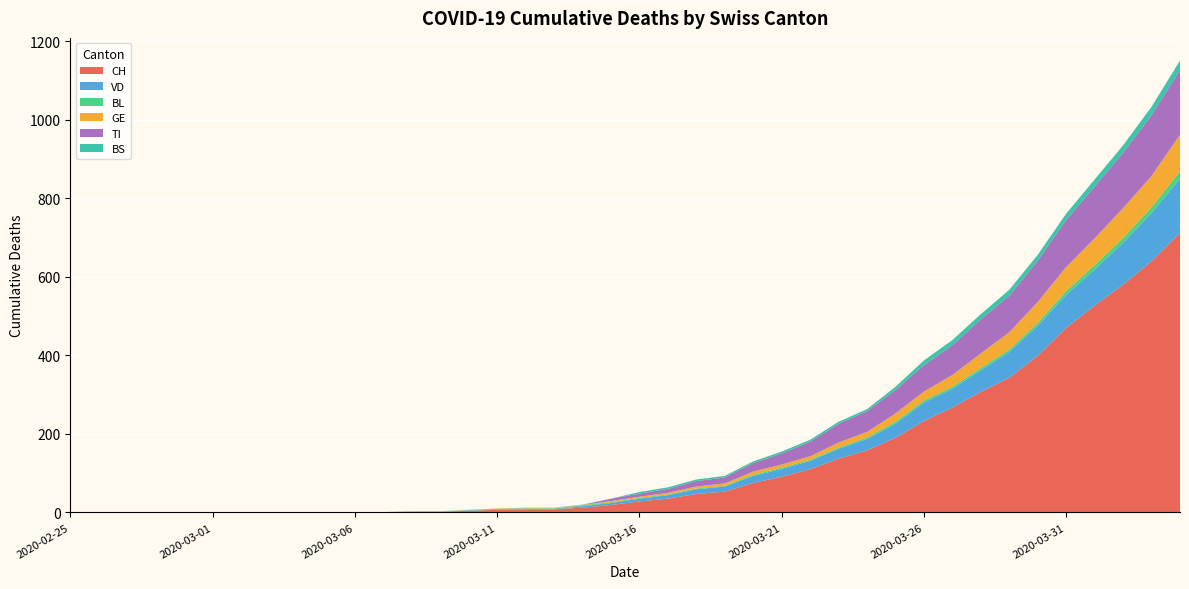

Reading right to left, what are all the values shown in this chart?

CH: 2020-04-04=712	2020-04-03=640	2020-04-02=580	2020-04-01=527	2020-03-31=470	2020-03-30=399	2020-03-29=343	2020-03-28=307	2020-03-27=267	2020-03-26=233	2020-03-25=190	2020-03-24=158	2020-03-23=137	2020-03-22=110	2020-03-21=91	2020-03-20=75	2020-03-19=53	2020-03-18=47	2020-03-17=35	2020-03-16=28	2020-03-15=19	2020-03-14=12	2020-03-13=8	2020-03-12=8	2020-03-11=7	2020-03-10=4	2020-03-09=2	2020-03-08=2	2020-03-07=1	2020-03-06=1	2020-03-05=0	2020-03-04=0	2020-03-03=0	2020-03-02=0	2020-03-01=0	2020-02-29=0	2020-02-28=0	2020-02-27=0	2020-02-26=0	2020-02-25=0
VD: 2020-04-04=138	2020-04-03=123	2020-04-02=107	2020-04-01=92	2020-03-31=84	2020-03-30=77	2020-03-29=66	2020-03-28=55	2020-03-27=48	2020-03-26=47	2020-03-25=36	2020-03-24=29	2020-03-23=25	2020-03-22=21	2020-03-21=20	2020-03-20=18	2020-03-19=13	2020-03-18=12	2020-03-17=9	2020-03-16=7	2020-03-15=5	2020-03-14=4	2020-03-13=0	2020-03-12=0	2020-03-11=0	2020-03-10=1	2020-03-09=0	2020-03-08=0	2020-03-07=0	2020-03-06=0	2020-03-05=0	2020-03-04=0	2020-03-03=0	2020-03-02=0	2020-03-01=0	2020-02-29=0	2020-02-28=0	2020-02-27=0	2020-02-26=0	2020-02-25=0
BL: 2020-04-04=19	2020-04-03=14	2020-04-02=12	2020-04-01=11	2020-03-31=10	2020-03-30=7	2020-03-29=6	2020-03-28=6	2020-03-27=5	2020-03-26=5	2020-03-25=5	2020-03-24=4	2020-03-23=3	2020-03-22=3	2020-03-21=3	2020-03-20=3	2020-03-19=2	2020-03-18=2	2020-03-17=2	2020-03-16=2	2020-03-15=2	2020-03-14=2	2020-03-13=2	2020-03-12=2	2020-03-11=2	2020-03-10=1	2020-03-09=1	2020-03-08=1	2020-03-07=0	2020-03-06=0	2020-03-05=0	2020-03-04=0	2020-03-03=0	2020-03-02=0	2020-03-01=0	2020-02-29=0	2020-02-28=0	2020-02-27=0	2020-02-26=0	2020-02-25=0
GE: 2020-04-04=93	2020-04-03=80	2020-04-02=76	2020-04-01=68	2020-03-31=61	2020-03-30=53	2020-03-29=44	2020-03-28=37	2020-03-27=30	2020-03-26=23	2020-03-25=21	2020-03-24=14	2020-03-23=13	2020-03-22=9	2020-03-21=8	2020-03-20=8	2020-03-19=6	2020-03-18=5	2020-03-17=4	2020-03-16=3	2020-03-15=3	2020-03-14=1	2020-03-13=1	2020-03-12=1	2020-03-11=1	2020-03-10=1	2020-03-09=0	2020-03-08=0	2020-03-07=0	2020-03-06=0	2020-03-05=0	2020-03-04=0	2020-03-03=0	2020-03-02=0	2020-03-01=0	2020-02-29=0	2020-02-28=0	2020-02-27=0	2020-02-26=0	2020-02-25=0
TI: 2020-04-04=165	2020-04-03=155	2020-04-02=141	2020-04-01=132	2020-03-31=120	2020-03-30=105	2020-03-29=93	2020-03-28=87	2020-03-27=76	2020-03-26=67	2020-03-25=60	2020-03-24=53	2020-03-23=48	2020-03-22=37	2020-03-21=28	2020-03-20=22	2020-03-19=15	2020-03-18=14	2020-03-17=10	2020-03-16=8	2020-03-15=6	2020-03-14=0	2020-03-13=0	2020-03-12=0	2020-03-11=0	2020-03-10=0	2020-03-09=0	2020-03-08=0	2020-03-07=0	2020-03-06=0	2020-03-05=0	2020-03-04=0	2020-03-03=0	2020-03-02=0	2020-03-01=0	2020-02-29=0	2020-02-28=0	2020-02-27=0	2020-02-26=0	2020-02-25=0
BS: 2020-04-04=24	2020-04-03=21	2020-04-02=19	2020-04-01=18	2020-03-31=16	2020-03-30=15	2020-03-29=15	2020-03-28=13	2020-03-27=13	2020-03-26=12	2020-03-25=8	2020-03-24=5	2020-03-23=5	2020-03-22=5	2020-03-21=5	2020-03-20=4	2020-03-19=4	2020-03-18=4	2020-03-17=4	2020-03-16=4	2020-03-15=0	2020-03-14=1	2020-03-13=1	2020-03-12=1	2020-03-11=0	2020-03-10=0	2020-03-09=0	2020-03-08=0	2020-03-07=0	2020-03-06=0	2020-03-05=0	2020-03-04=0	2020-03-03=0	2020-03-02=0	2020-03-01=0	2020-02-29=0	2020-02-28=0	2020-02-27=0	2020-02-26=0	2020-02-25=0